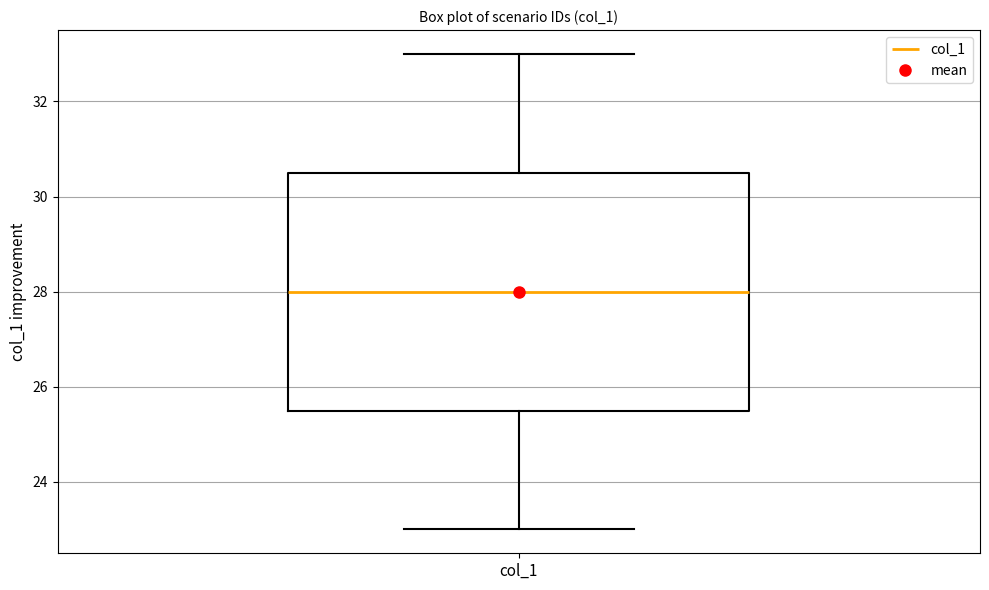

Where does the upper whisker of the box for col_1 end on the y-axis? The values are not printed on the chart, so give them approximately, as read against the axis.

33.0